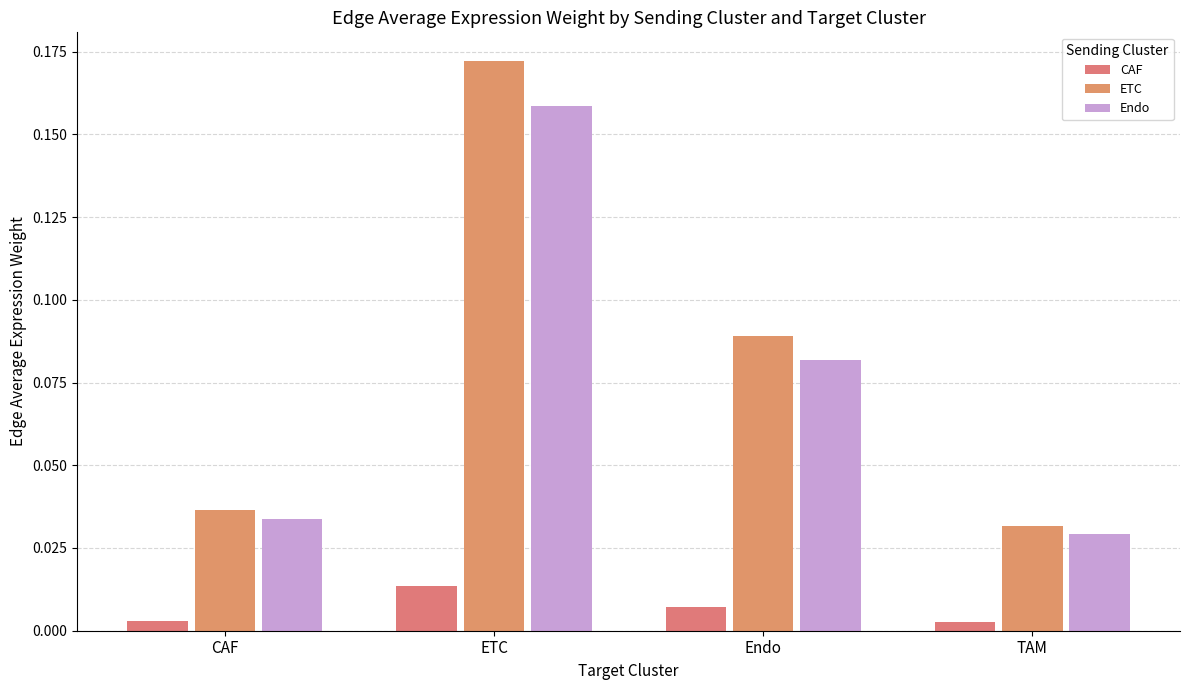

How many distinct data groups are displayed?

3